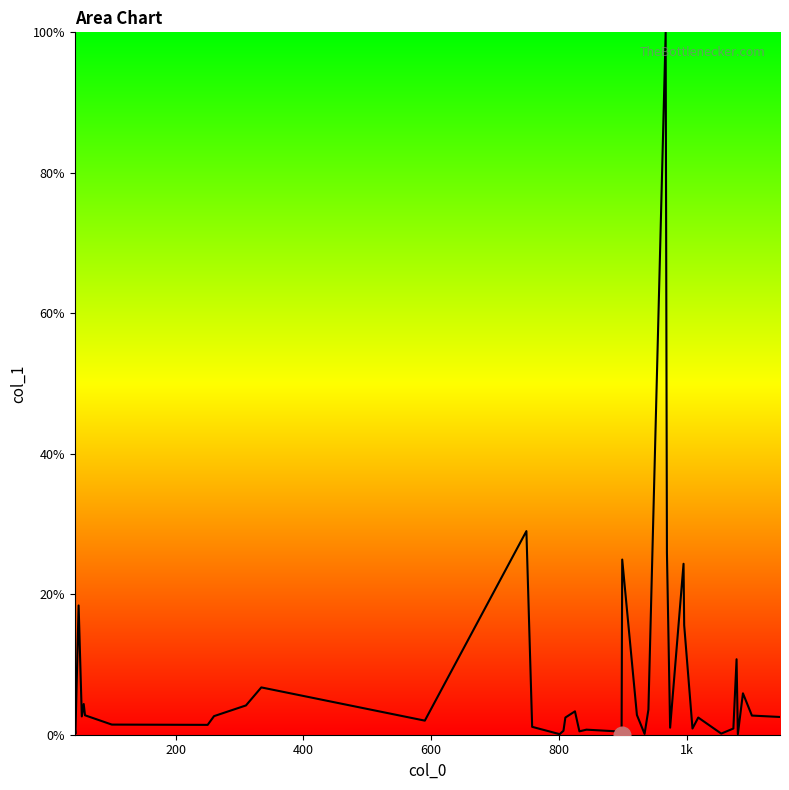

What is the maximum value shown in the chart?

100.0